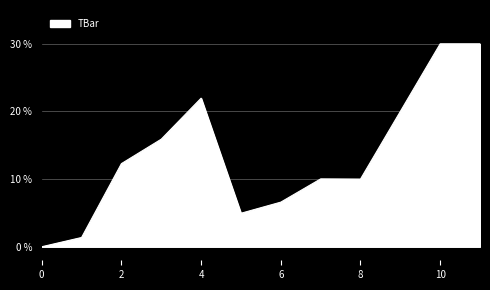

What is the difference between the maximum and minimum values?

30.0